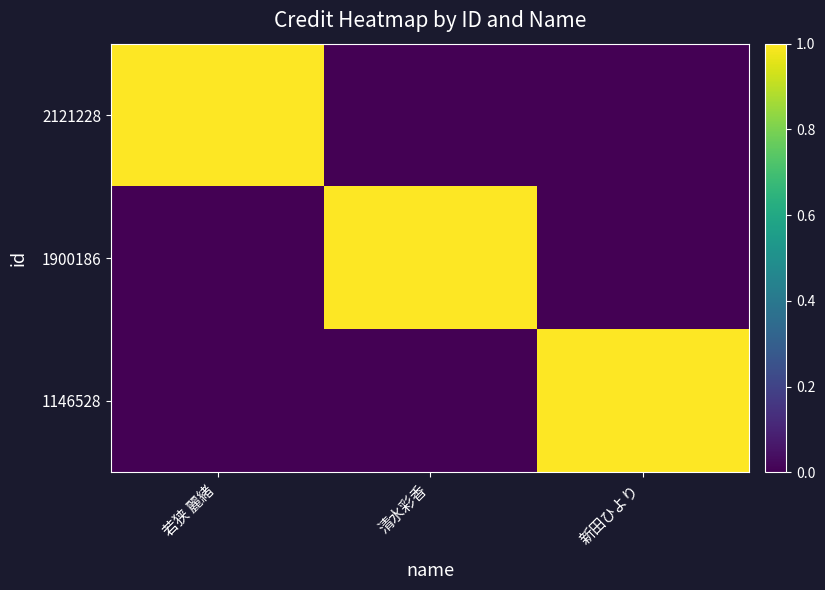

Which category has the lowest value across all series?

清水彩香